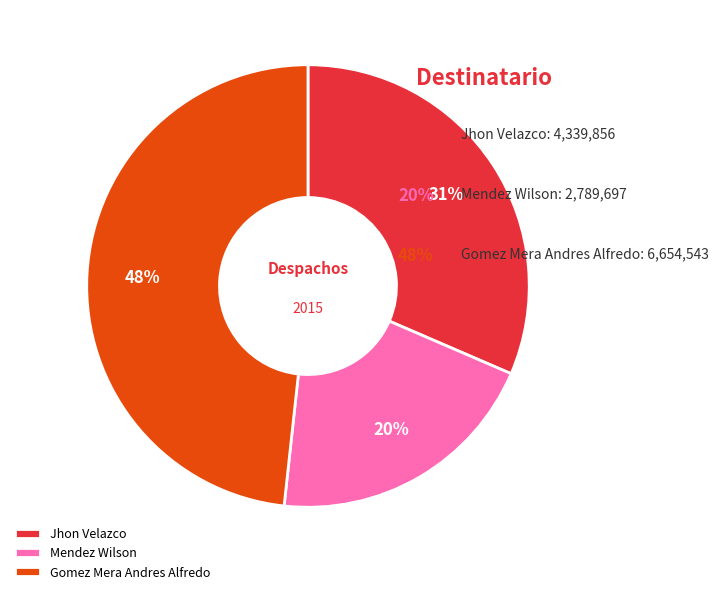

Which has a higher value, Gomez Mera Andres Alfredo or Mendez Wilson?

Gomez Mera Andres Alfredo